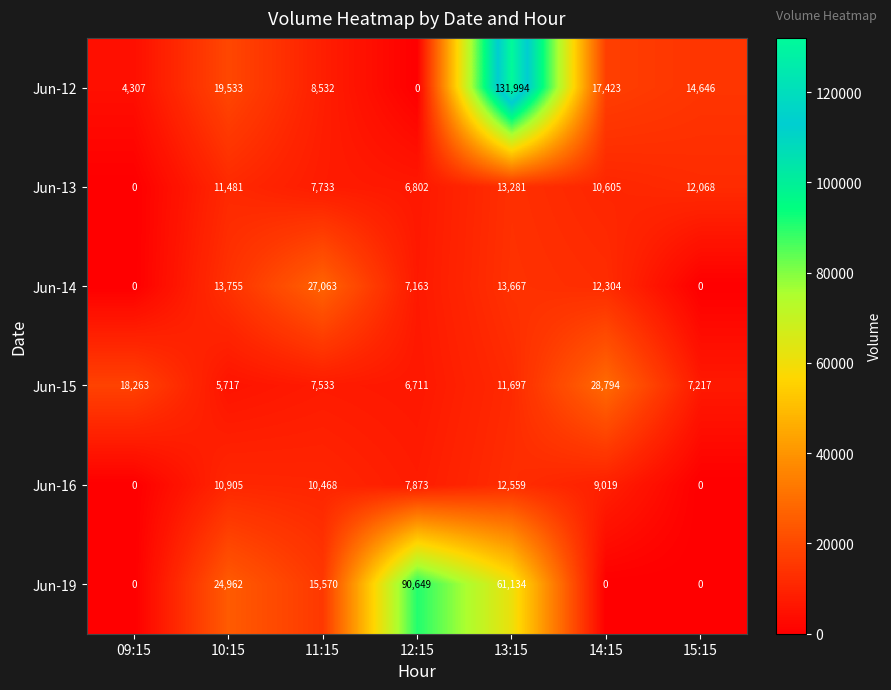

The value of Jun-19 at 12:15 is 149031. True or false?

False